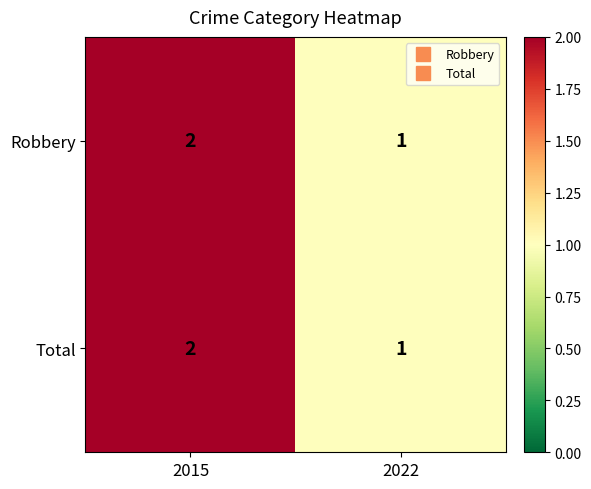

At which category is the sum across all series the highest?

2015